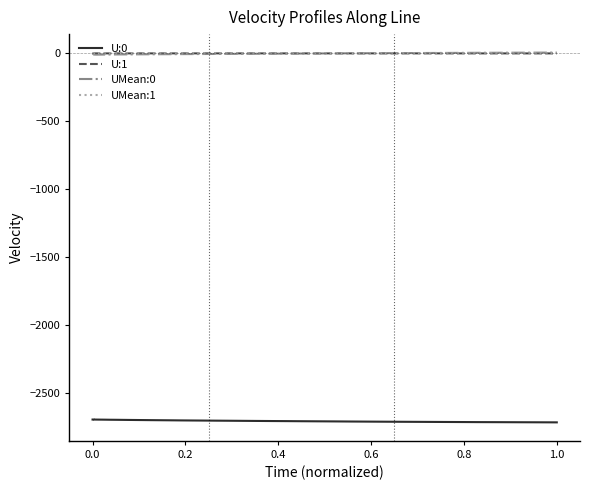

Reading right to left, list all the values displayed in this chart.

U:0: -2715.1	-2714.6	-2714.2	-2713.7	-2713.3	-2712.7	-2712.1	-2711.5	-2710.9	-2710.3	-2709.6	-2708.9	-2708.1	-2707.4	-2706.7	-2705.9	-2705.3	-2704.6	-2703.9	-2703.2	-2702.6	-2701.9	-2701.3	-2700.7	-2700.0	-2699.4	-2698.8	-2698.2	-2697.7	-2697.2	-2696.6	-2696.2	-2695.8	-2695.4	-2695.1	-2694.8	-2694.6	-2694.4	-2694.3	-2694.3
U:1: -0.0	-0.0	0.0	0.0	0.1	0.1	0.1	0.2	0.2	0.2	0.2	0.2	0.1	0.1	0.1	0.1	0.1	0.1	0.2	0.2	0.2	0.2	0.2	0.2	0.2	0.2	0.2	0.2	0.2	0.1	0.1	0.1	0.1	0.1	0.1	0.1	0.1	0.1	0.0	0.0
UMean:0: 5.8	5.4	5.1	4.6	4.2	3.7	3.2	2.7	2.3	1.7	1.2	0.7	0.1	-0.5	-1.1	-1.7	-2.2	-2.7	-3.2	-3.7	-4.1	-4.6	-5.0	-5.3	-5.7	-6.0	-6.4	-6.6	-6.9	-7.2	-7.4	-7.7	-8.0	-8.3	-8.6	-8.8	-9.0	-8.4	-4.2	0.0
UMean:1: -0.1	-0.1	-0.1	-0.1	-0.1	-0.1	-0.1	-0.1	-0.1	-0.1	-0.0	-0.0	-0.0	-0.0	0.0	0.0	0.0	0.1	0.1	0.1	0.1	0.1	0.2	0.2	0.2	0.2	0.2	0.2	0.1	0.1	0.1	0.1	0.1	0.1	0.1	0.1	0.1	0.0	0.0	0.0